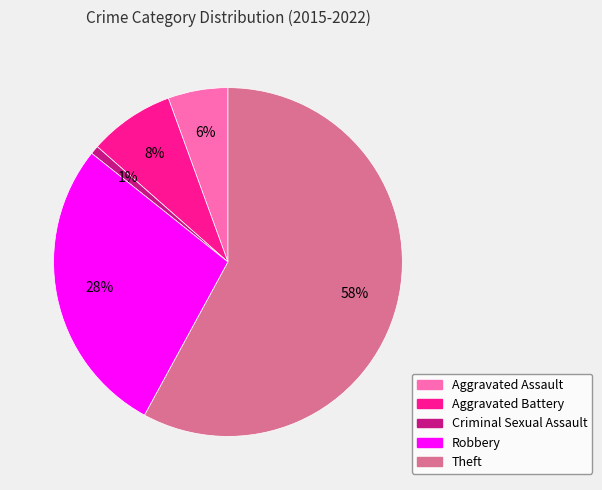

Does Theft represent more than half of the total?

Yes